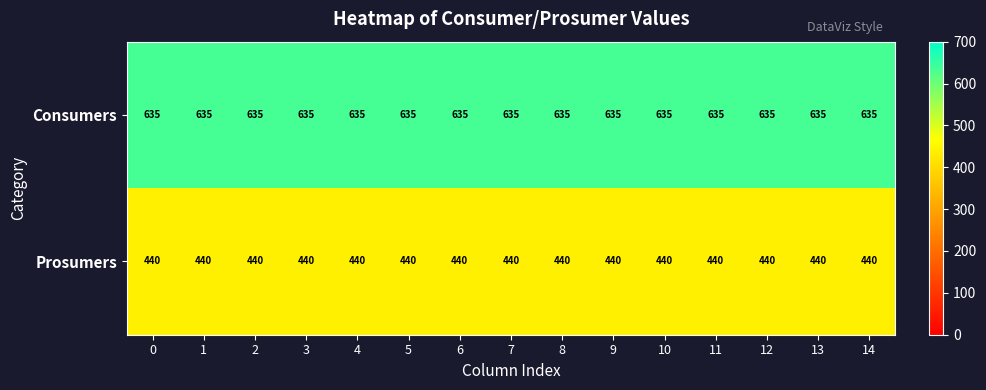

What is the difference between the highest and lowest values at 7?

195